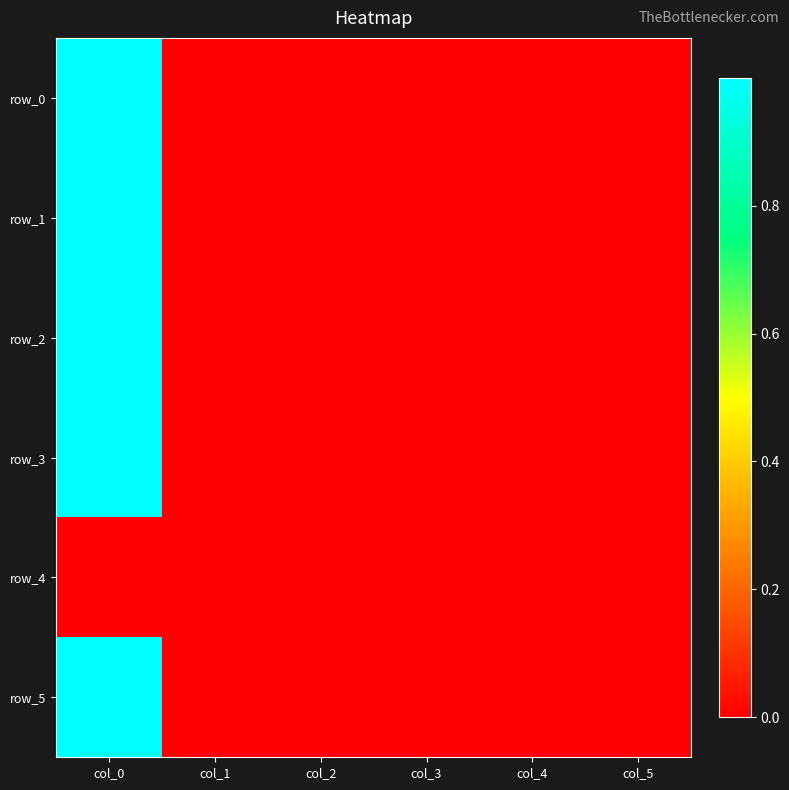

Is it true that row_5 equals 1.6 at col_0?

False